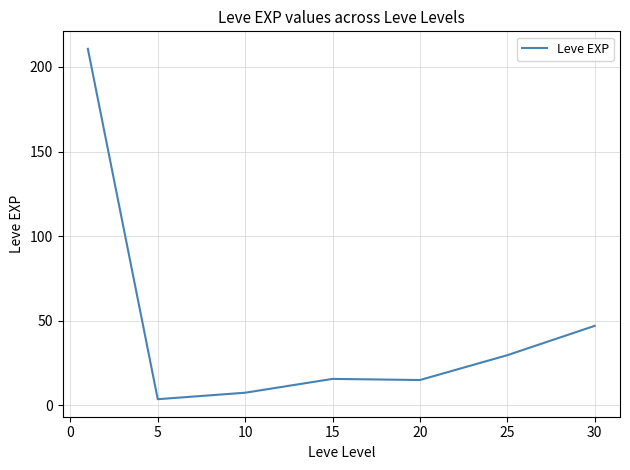

What is the greatest value displayed?

210.7